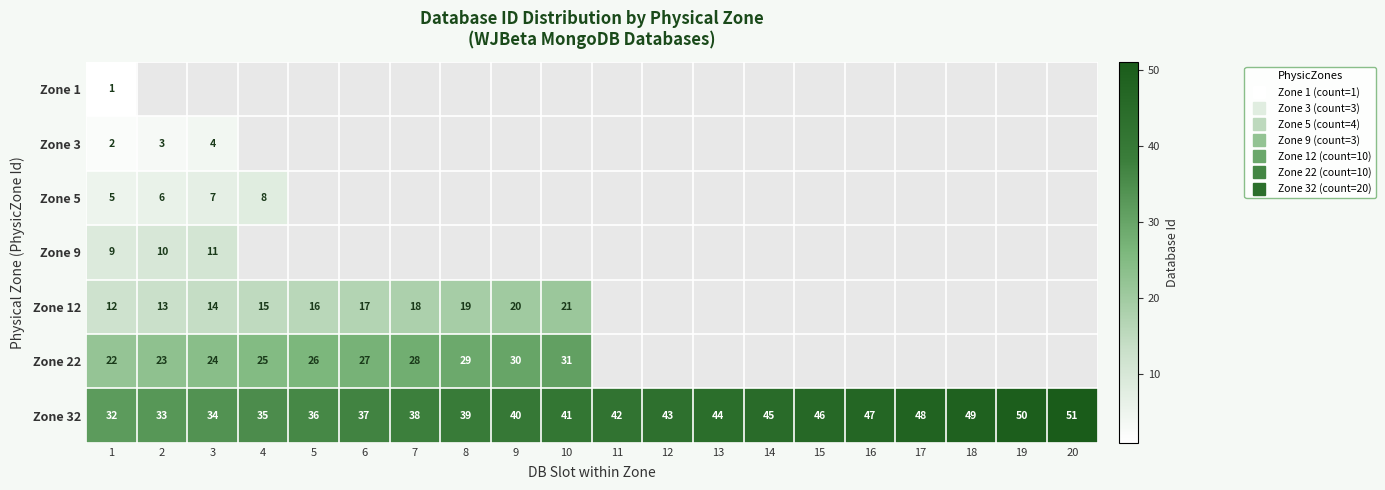

Is it true that Zone 32 equals 39.0 at 8?

True